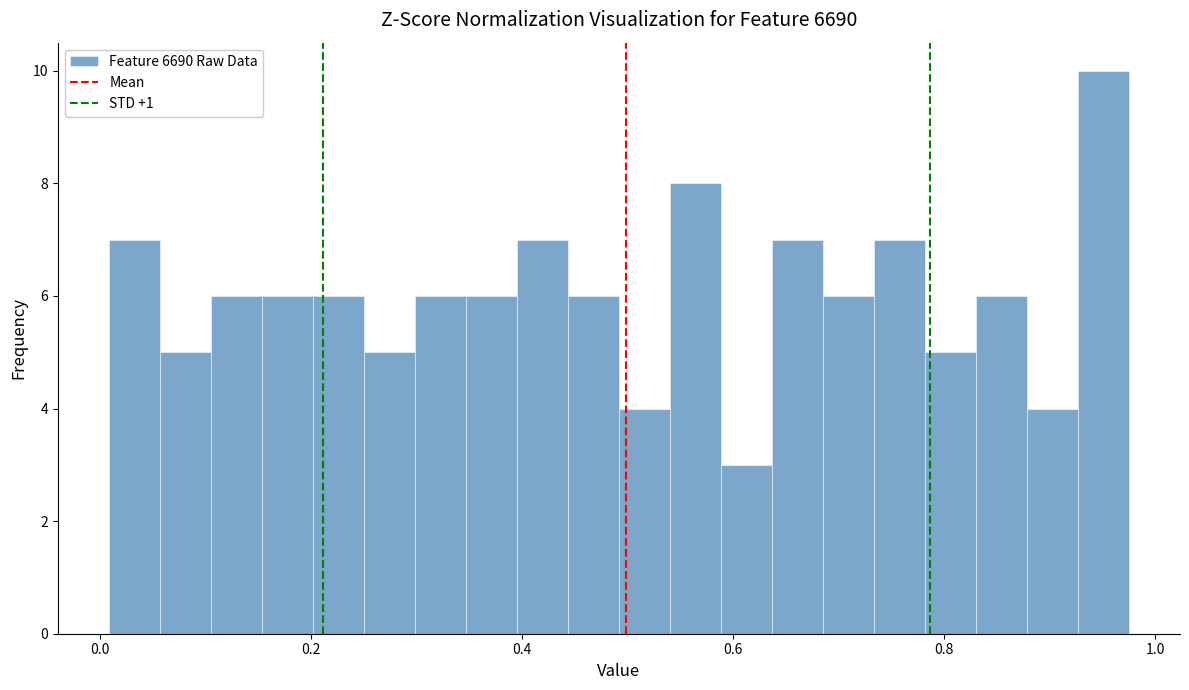

Around what value on the x-axis is the tallest bar? Give the approximate position of its centre, as read against the axis.

0.96